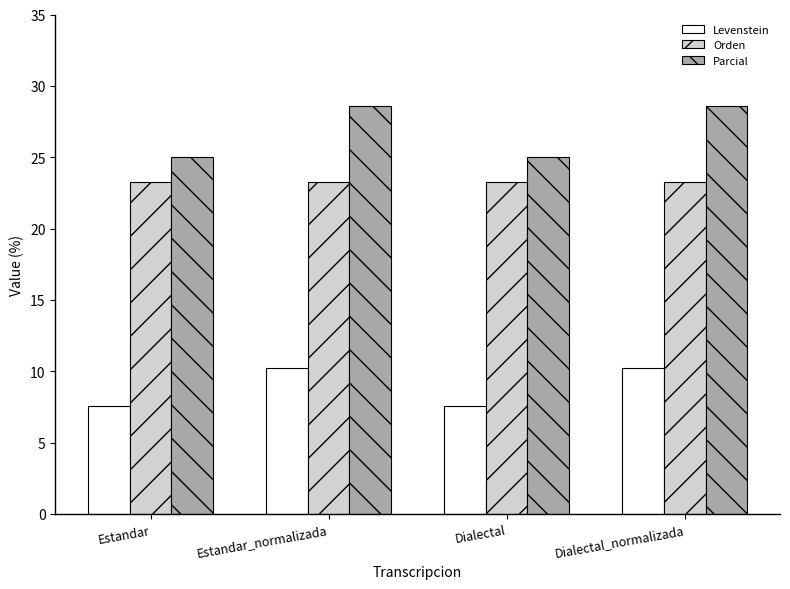

Count the number of categories in the chart.

4